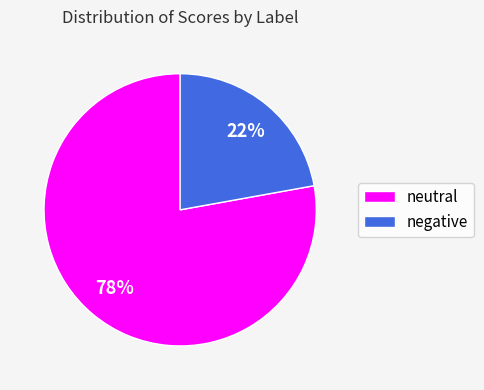

Do neutral and negative together represent more than half of the pie?

Yes